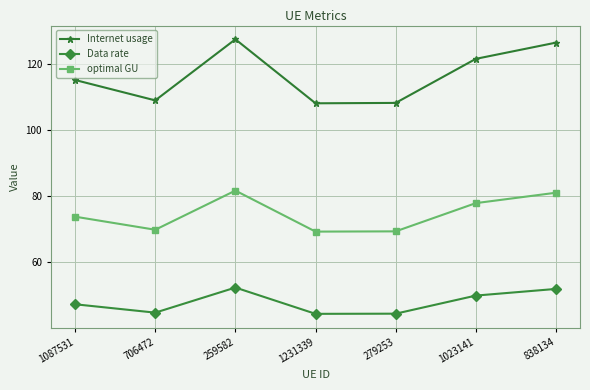

Where is the first local maximum for Internet usage?

259582